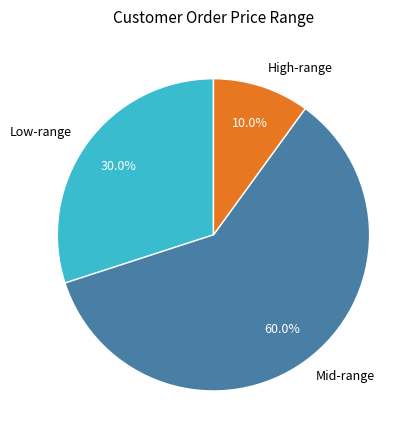

How many segments does this pie chart have?

3